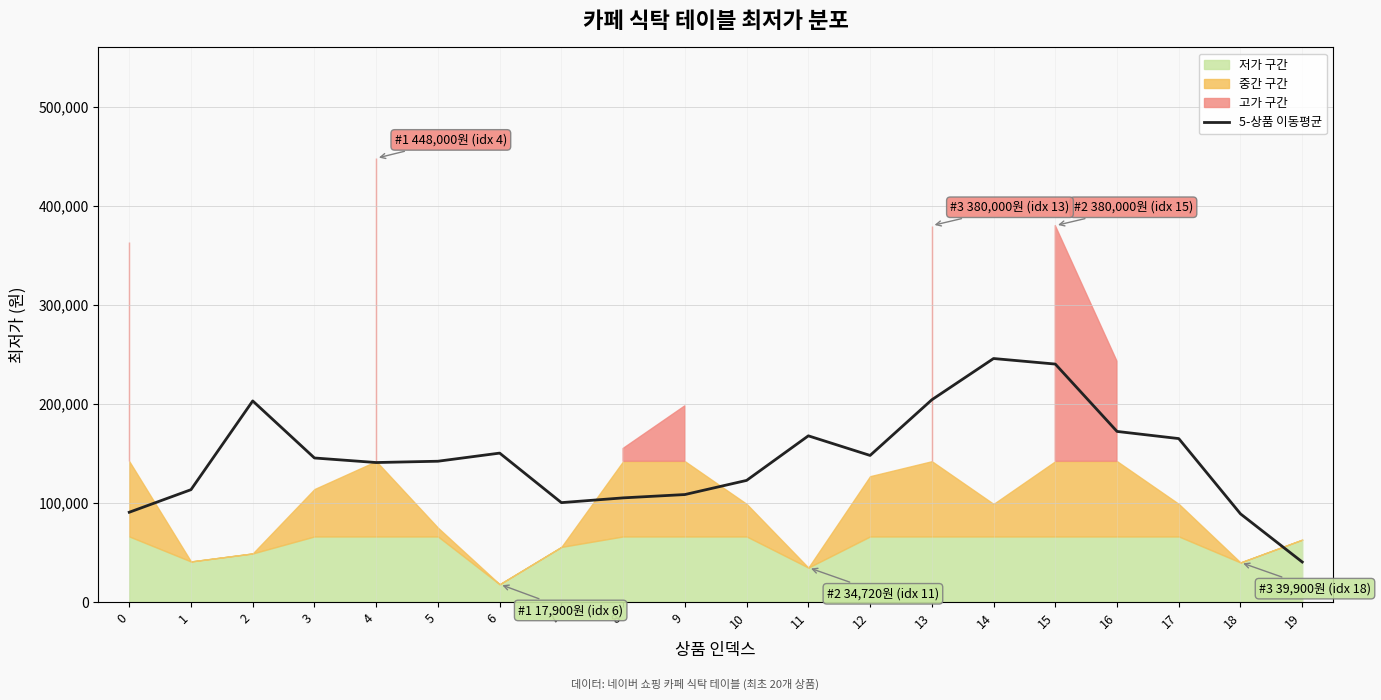

Rank the categories by value from lowest to highest.

19, 18, 0, 7, 8, 9, 1, 10, 4, 5, 3, 12, 6, 17, 11, 16, 2, 13, 15, 14